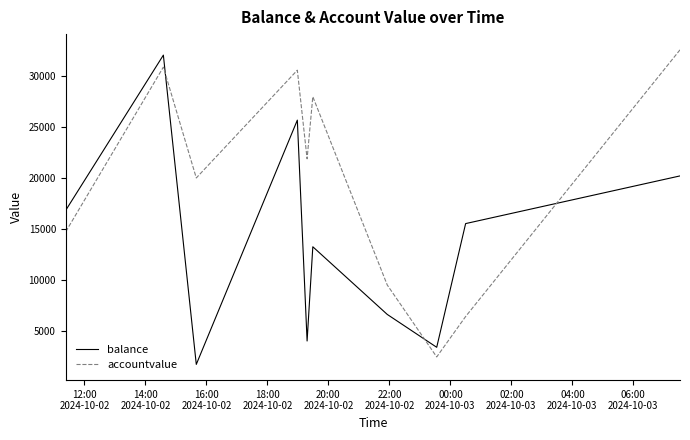

What is the maximum value shown in the chart?

32553.6